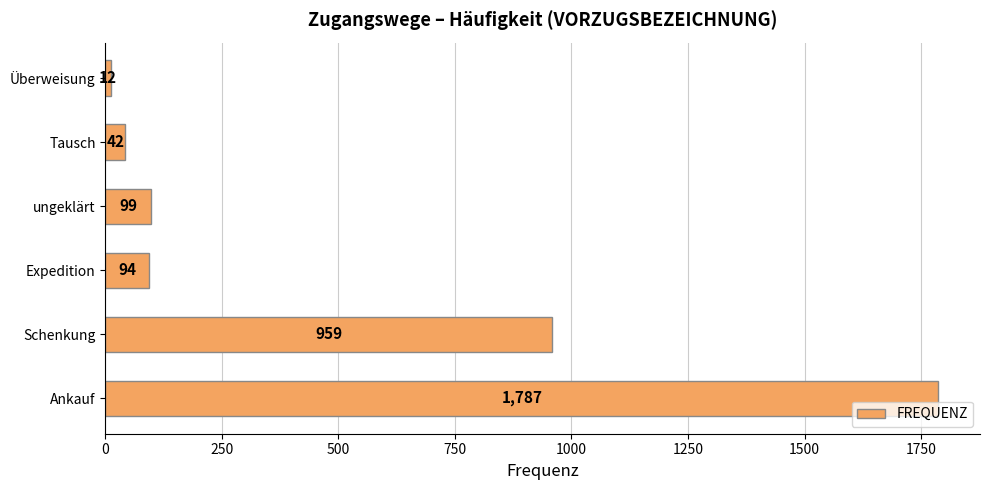

Reading bottom to top, list all the values displayed in this chart.

Ankauf=1787	Schenkung=959	Expedition=94	ungeklärt=99	Tausch=42	Überweisung=12